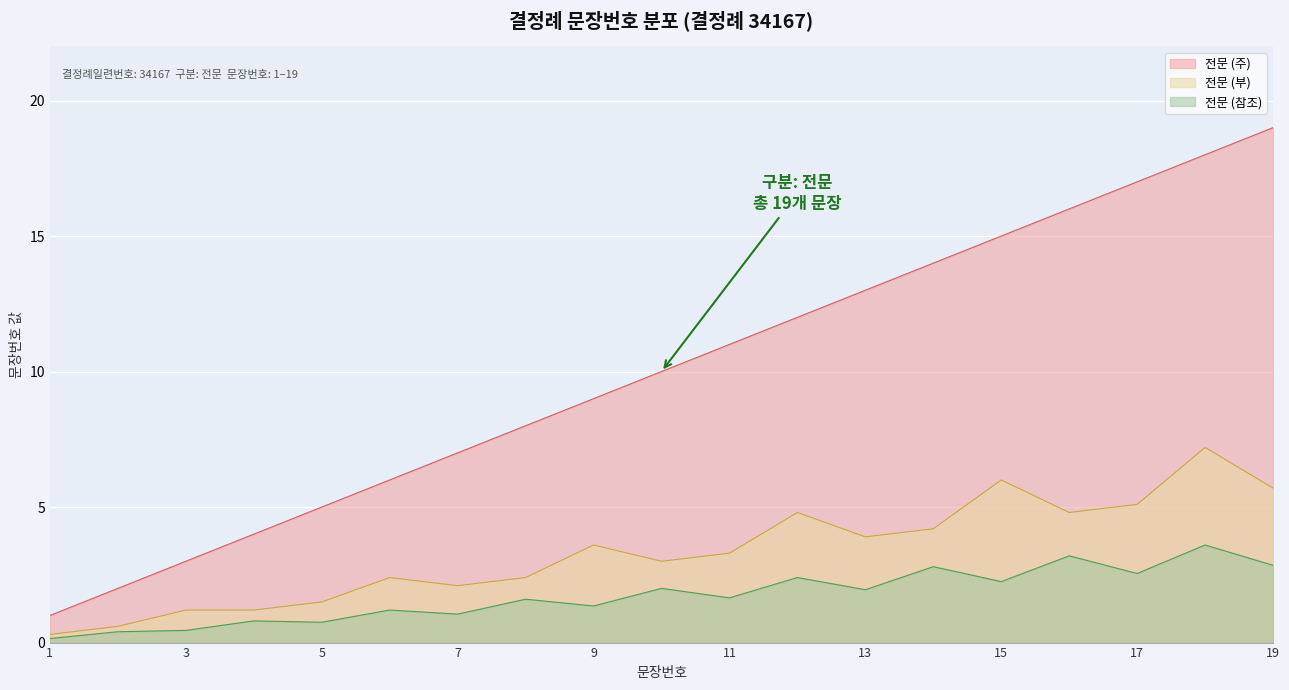

Rank the categories by value from lowest to highest.

1, 2, 3, 4, 5, 6, 7, 8, 9, 10, 11, 12, 13, 14, 15, 16, 17, 18, 19